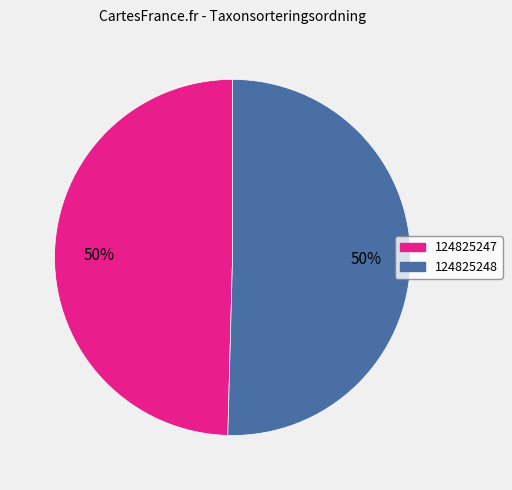

The 124825247 slice represents 50% of the pie. True or false?

True